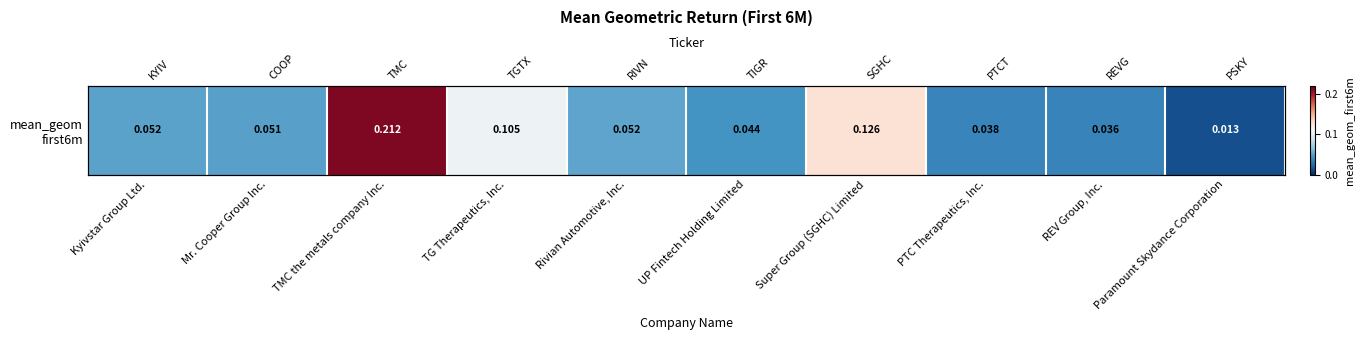

Rank the categories by value from highest to lowest.

TMC the metals company Inc., Super Group (SGHC) Limited, TG Therapeutics, Inc., Rivian Automotive, Inc., Kyivstar Group Ltd., Mr. Cooper Group Inc., UP Fintech Holding Limited, PTC Therapeutics, Inc., REV Group, Inc., Paramount Skydance Corporation